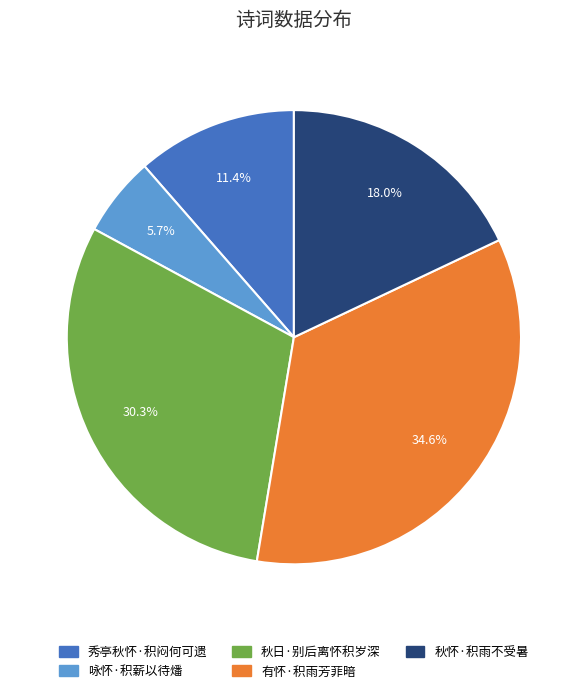

Does any single category account for the majority?

No